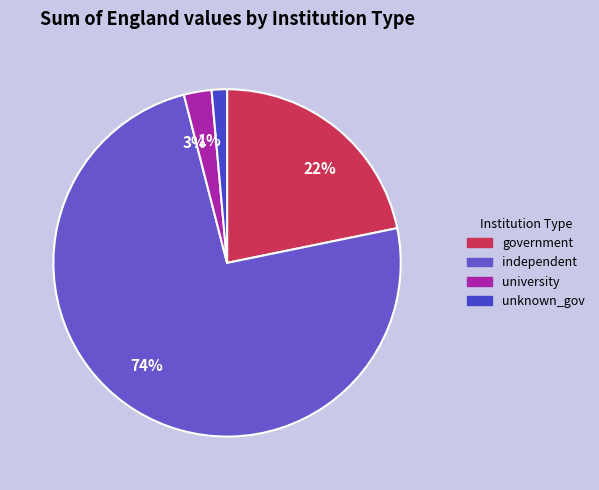

What is the majority slice?

74%